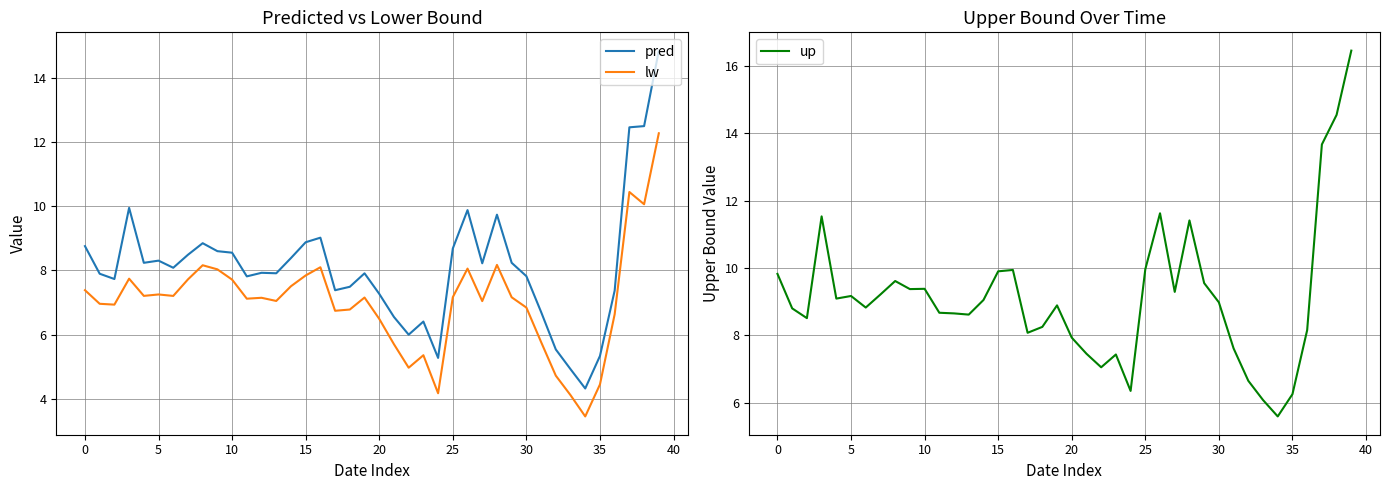

At how many categories does at least one series exceed 11?

6